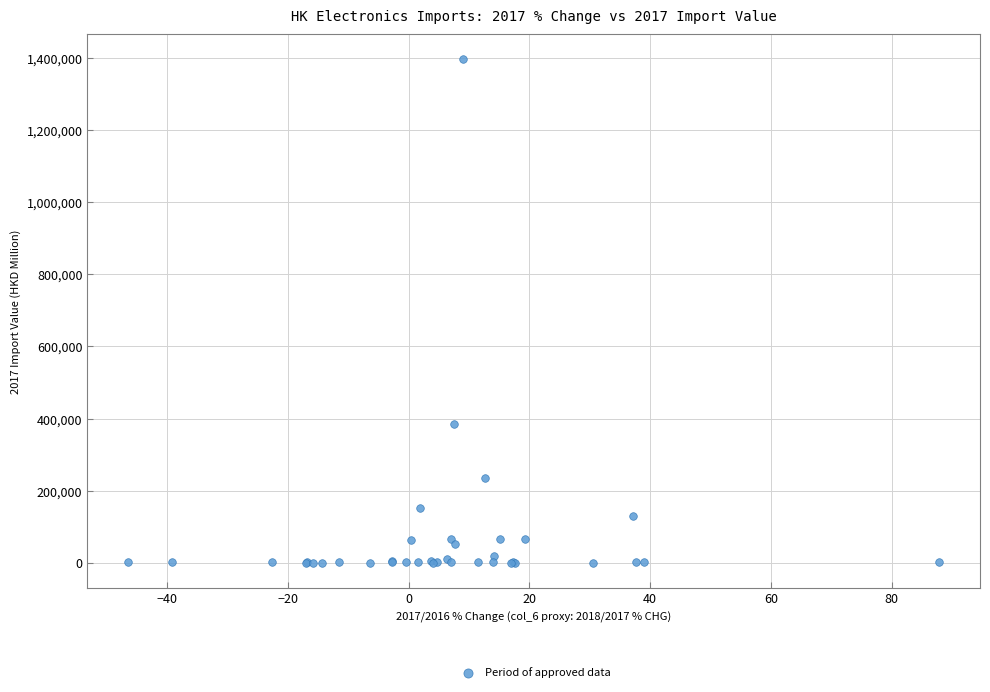

What Y value in the scatter plot is closest to 698002?

384322.4